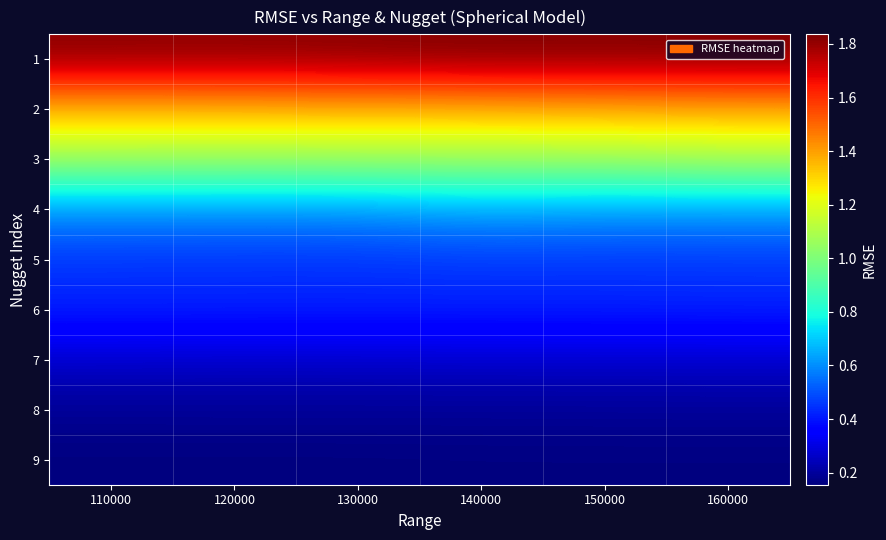

At which category is the sum across all series the highest?

160000